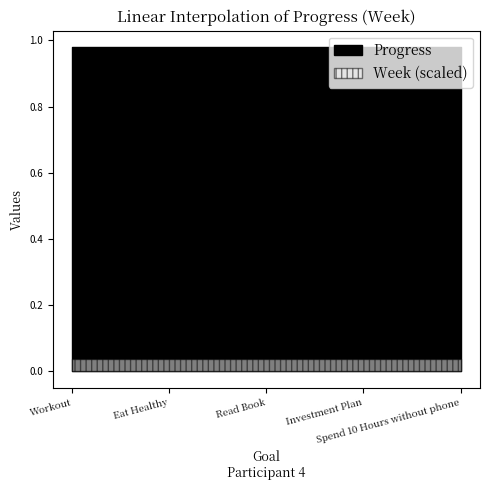

Which category has the lowest value in the Progress series?

Workout